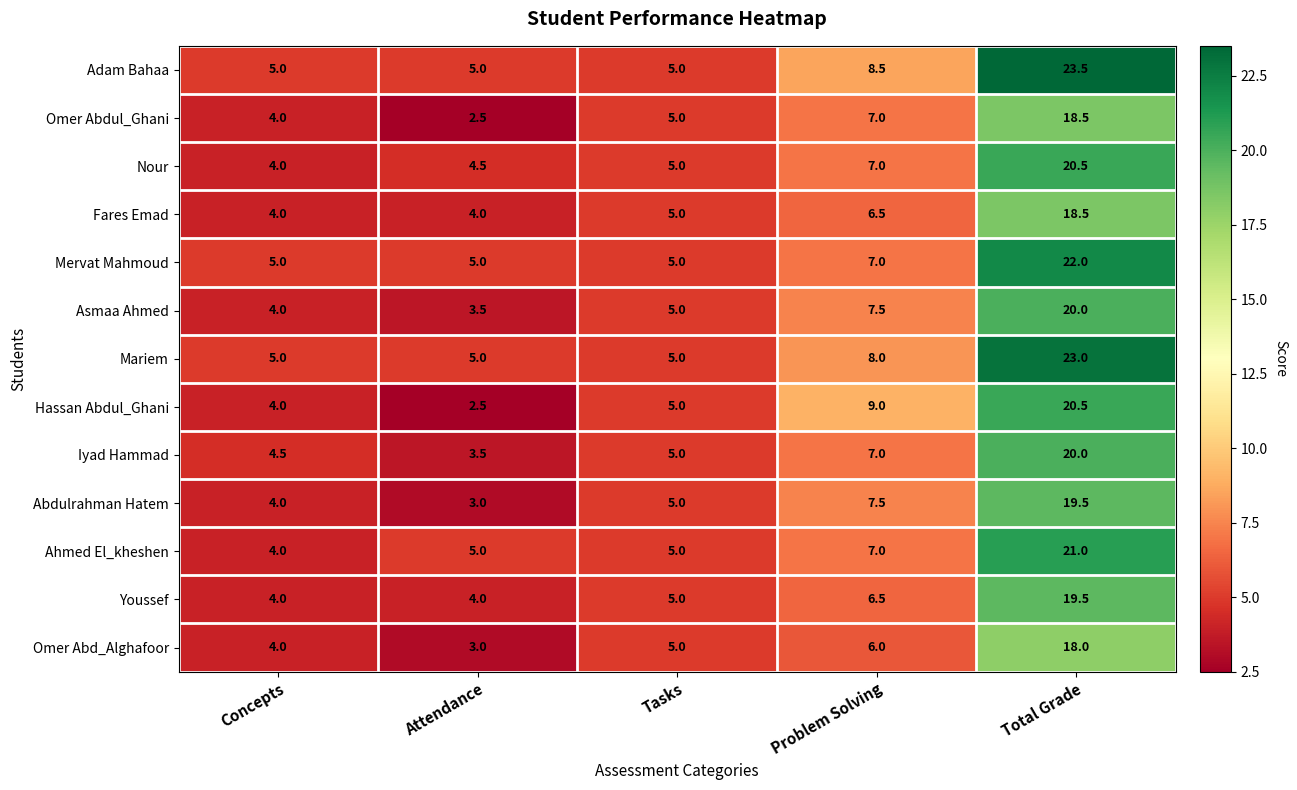

Which category has the highest value across all series?

Total Grade